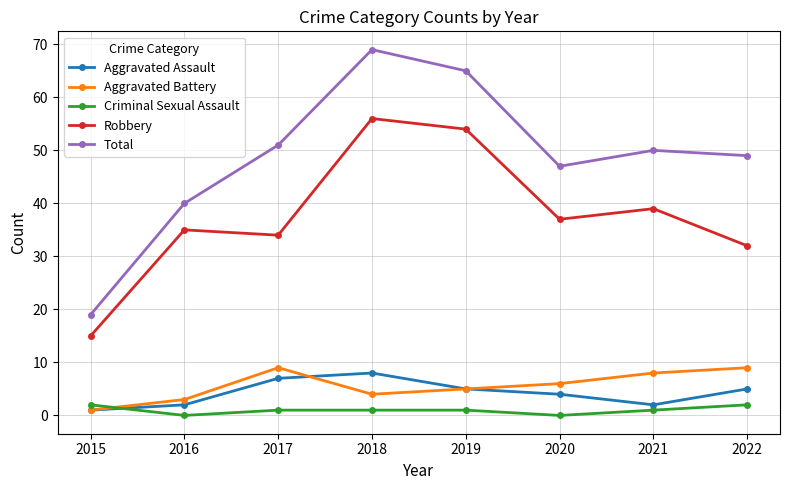

What is the sum of the Total values at 2022 and 2017?

100